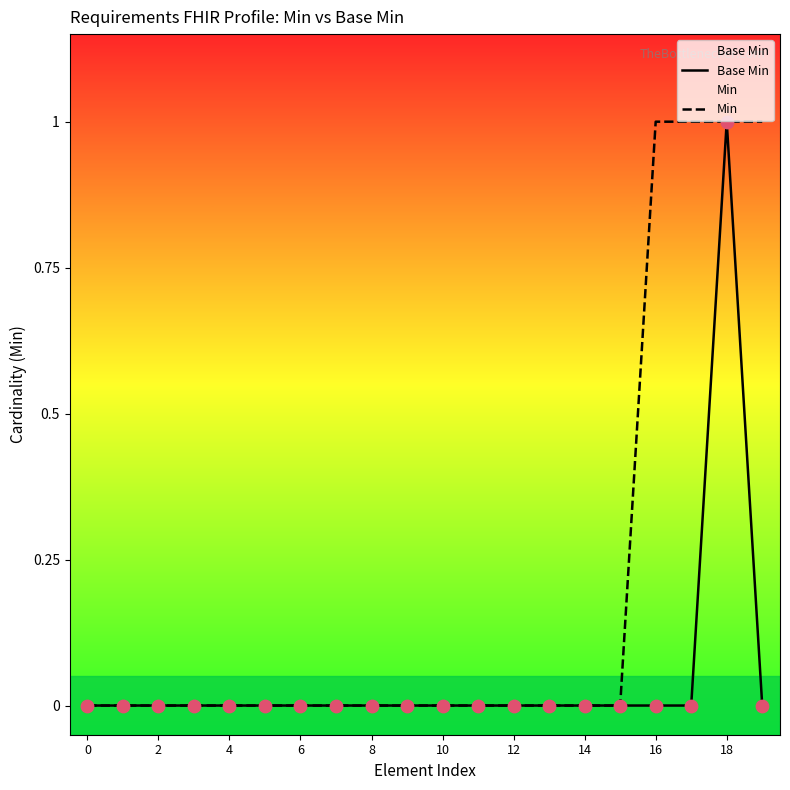

At how many categories does at least one series exceed 0?

4